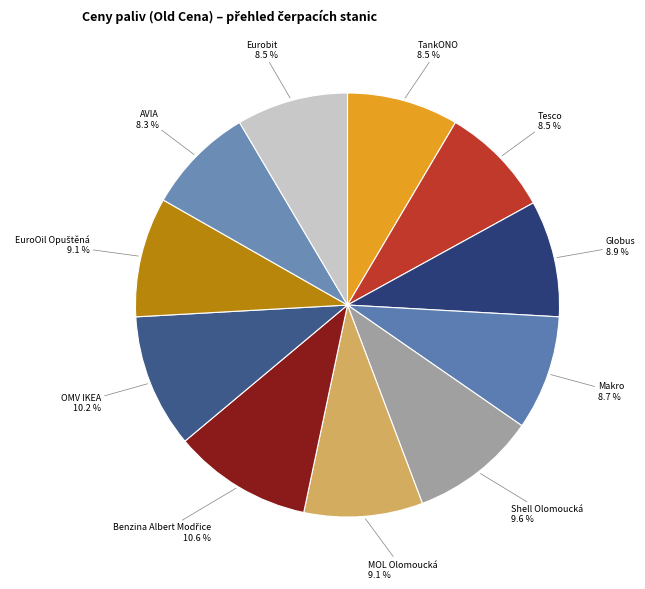

Count the number of slices in the pie.

11